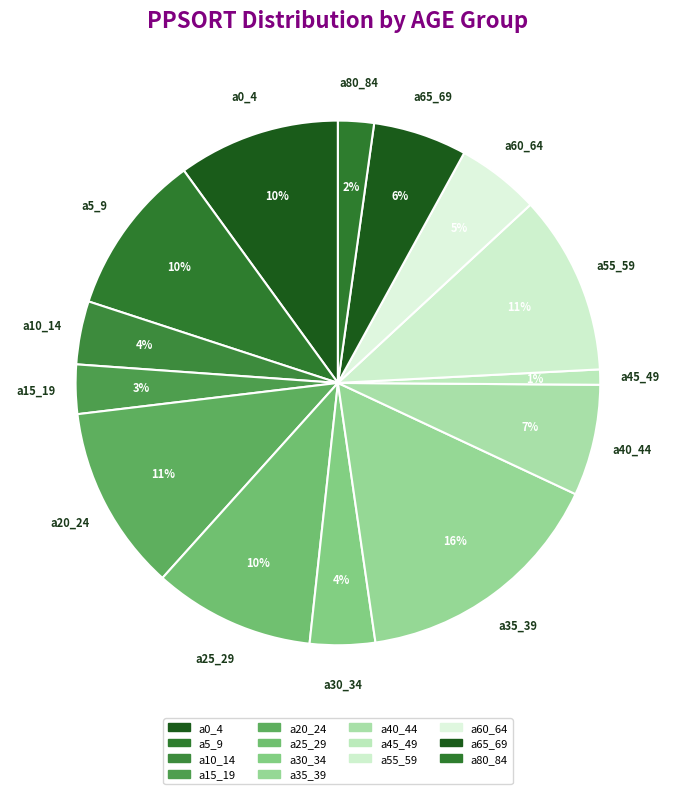

To the nearest percent, what is the difference between the a45_49 and a80_84 slice percentages?

1%